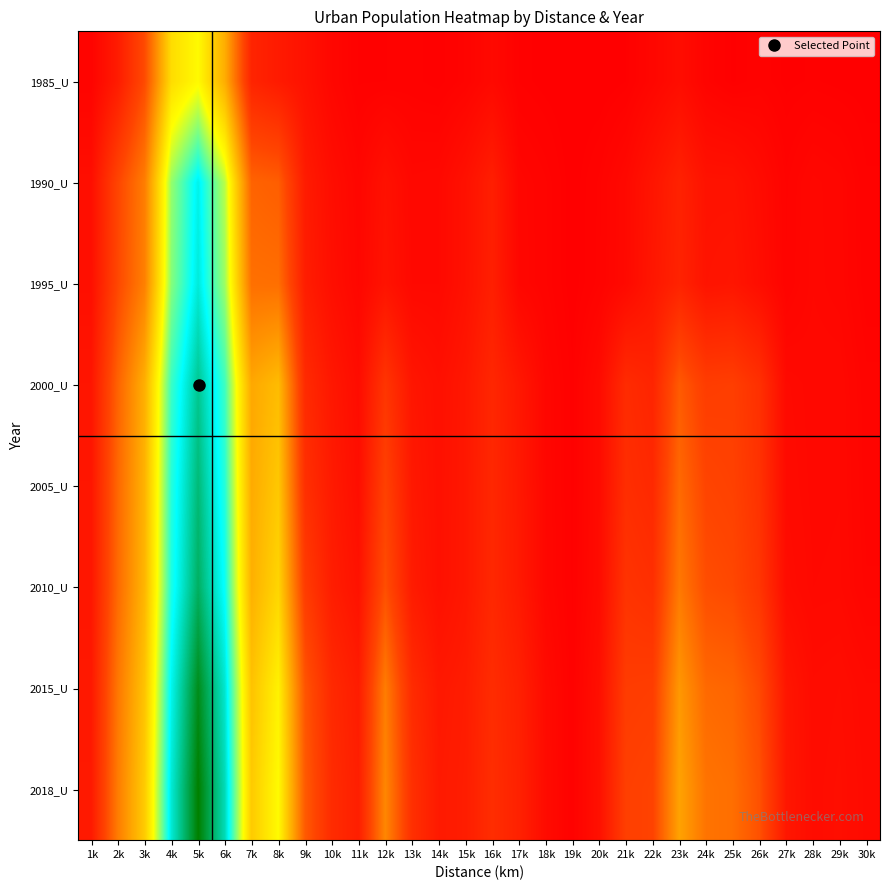

What is the spread (max minus min) of values at 18k?

175819